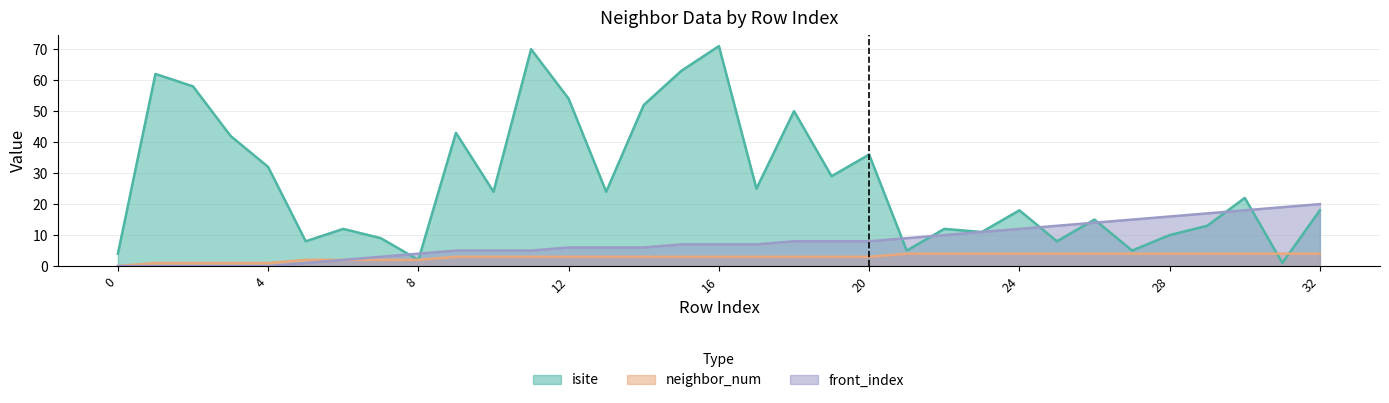

Count the number of categories in the chart.

33